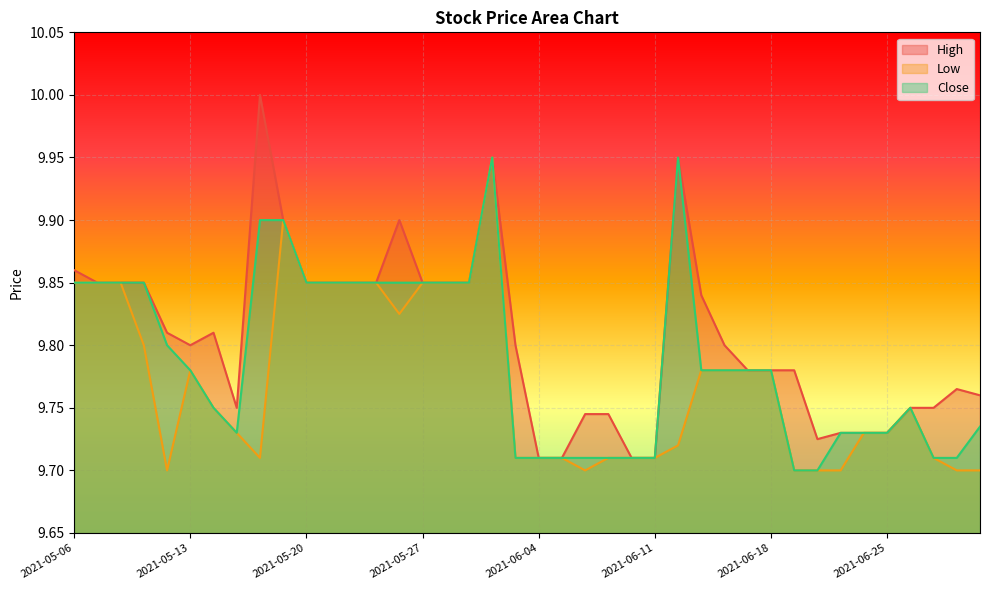

Rank the categories by Low value from lowest to highest.

2021-05-12, 2021-06-08, 2021-06-21, 2021-06-22, 2021-06-23, 2021-06-30, 2021-07-01, 2021-05-18, 2021-06-03, 2021-06-04, 2021-06-07, 2021-06-09, 2021-06-10, 2021-06-11, 2021-06-29, 2021-06-14, 2021-05-17, 2021-06-24, 2021-06-25, 2021-05-14, 2021-06-28, 2021-05-13, 2021-06-15, 2021-06-16, 2021-06-17, 2021-06-18, 2021-05-11, 2021-05-26, 2021-05-06, 2021-05-07, 2021-05-10, 2021-05-20, 2021-05-21, 2021-05-24, 2021-05-25, 2021-05-27, 2021-05-28, 2021-06-01, 2021-05-19, 2021-06-02